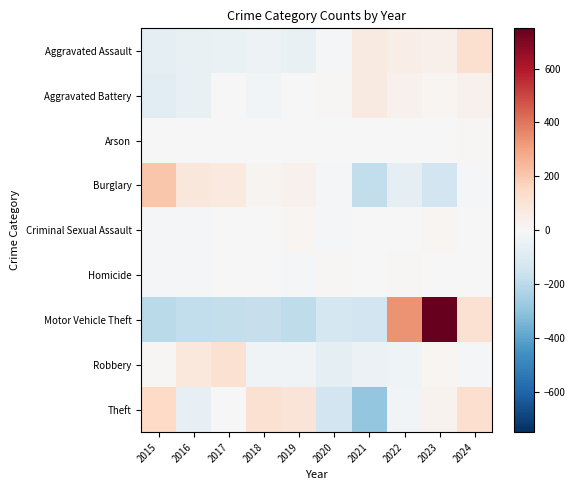

At which category is the sum across all series the highest?

2023